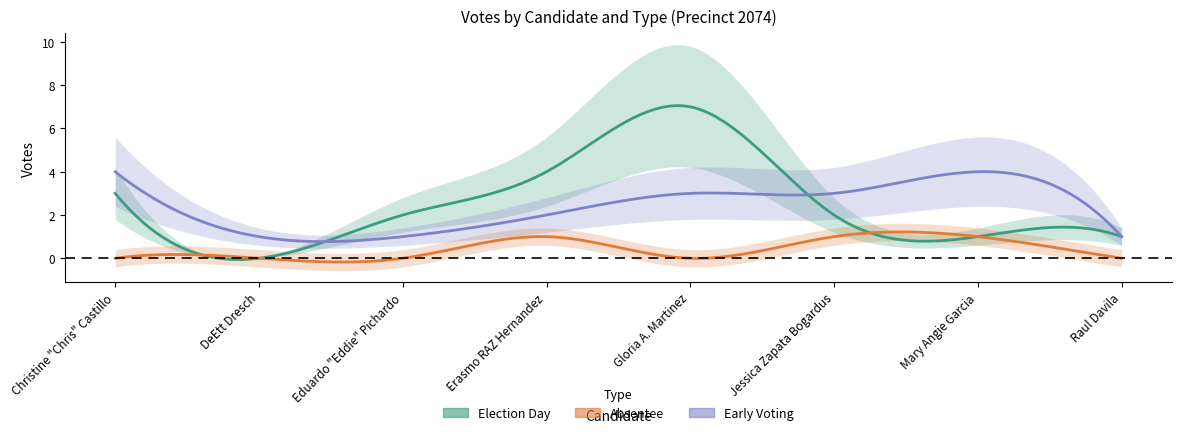

How many election_day values are between 1 and 4?

6